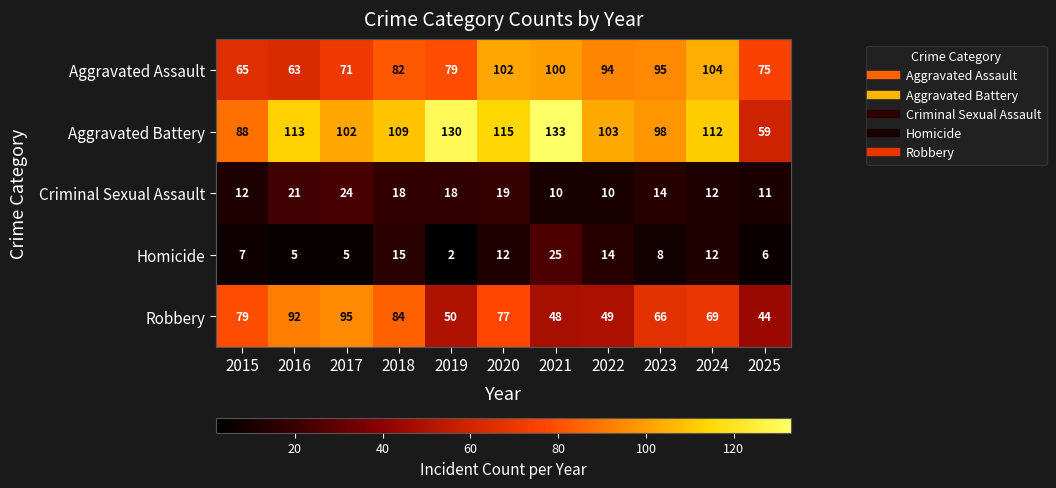

Which series has the largest total across all categories?

Aggravated Battery